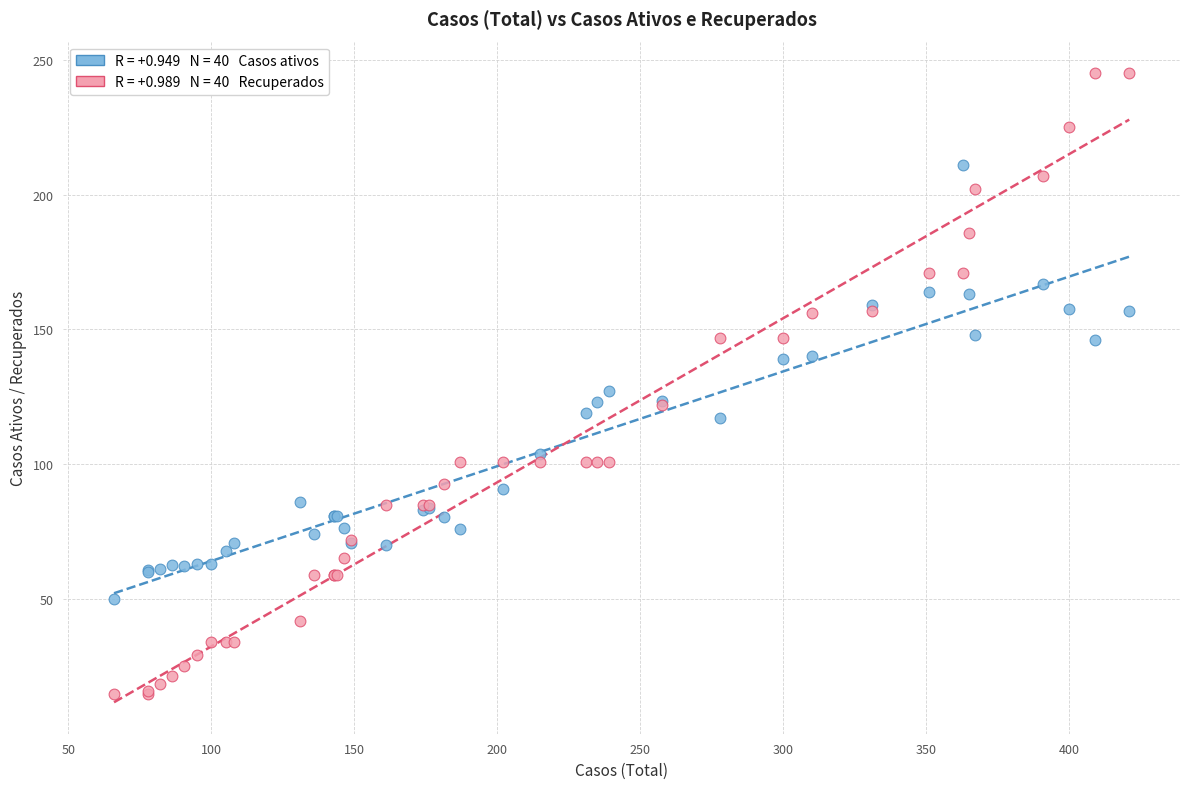

Across all series, what Y value is closest to 130?

127.0